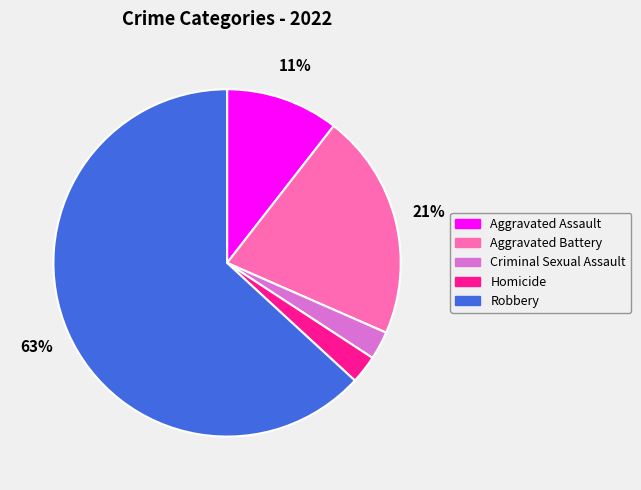

Approximately how many times larger is the value at Aggravated Assault compared to Aggravated Battery?

0.5